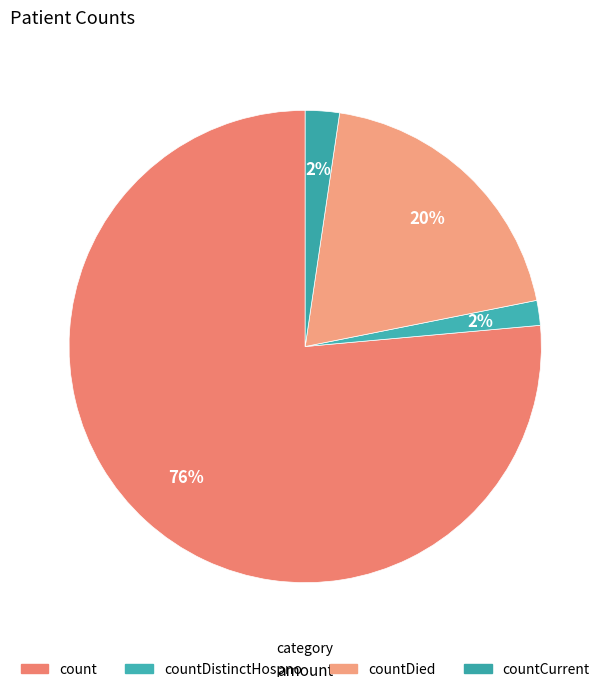

Which slice represents more than half of the pie?

count